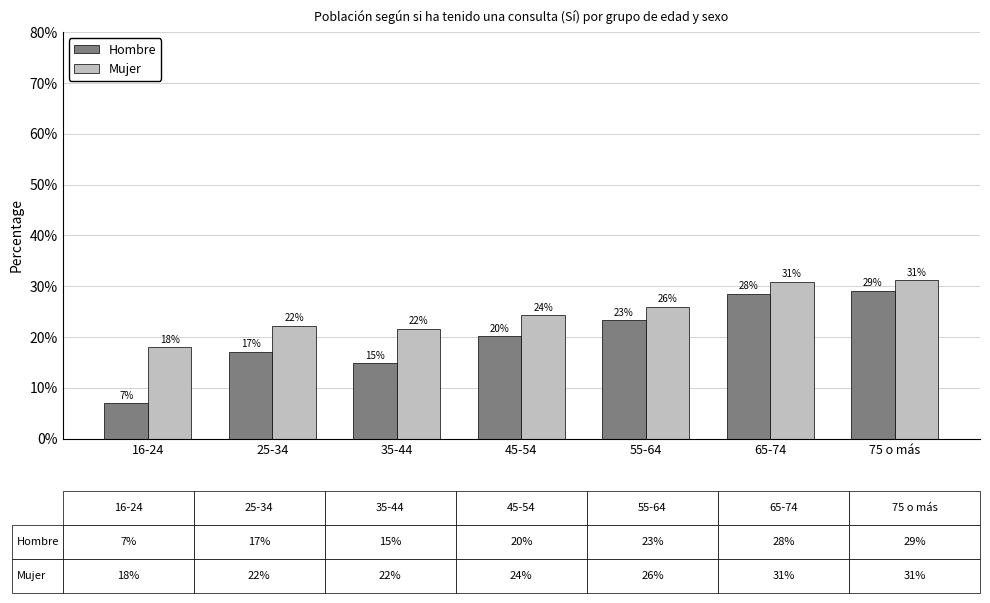

What are all the series names shown in the legend?

Hombre, Mujer